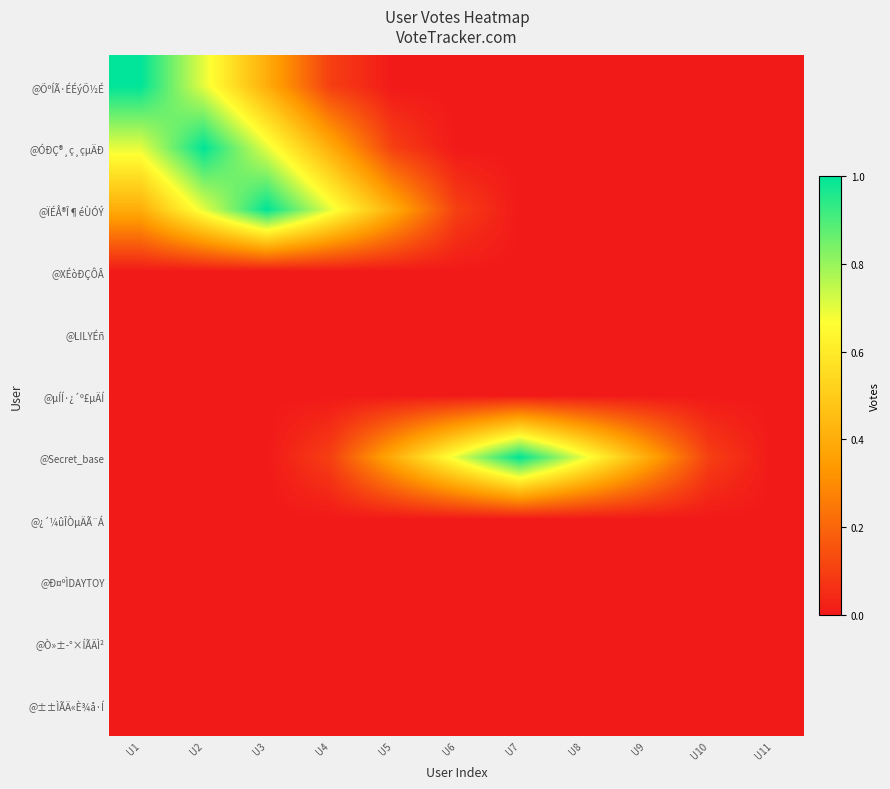

Rank the series at U2 from lowest to highest value.

@XÉòÐÇÔÂ, @LILYÉñ, @µÍÍ·¿´º£µÄÍ, @Secret_base, @¿´¼ûÎÒµÄÃ¨Á, @Ð¤ºÌDAYTOY, @Ò»±­°×ÍÃÄÌ², @±±ÌÃÄ«È¾å·Í, @ÕºÍÃ·ÉÉýÕ½É, @ÏÉÅ®Î¶éÙÓÝ, @ÓÐÇ®¸ç¸çµÄÐ